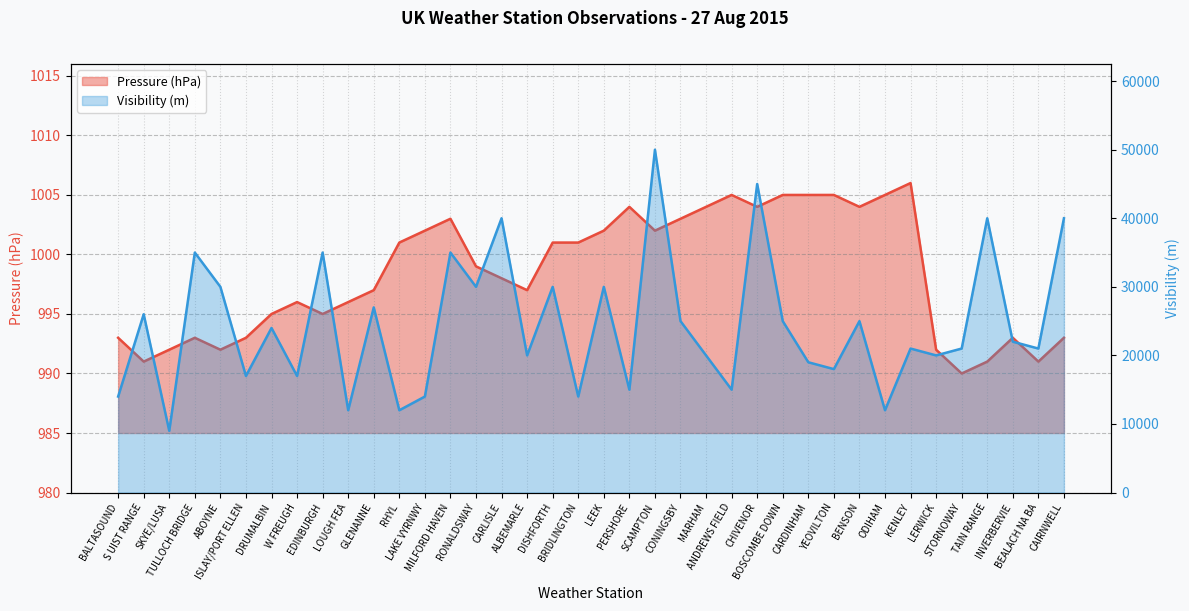

What is the smallest value displayed?

990